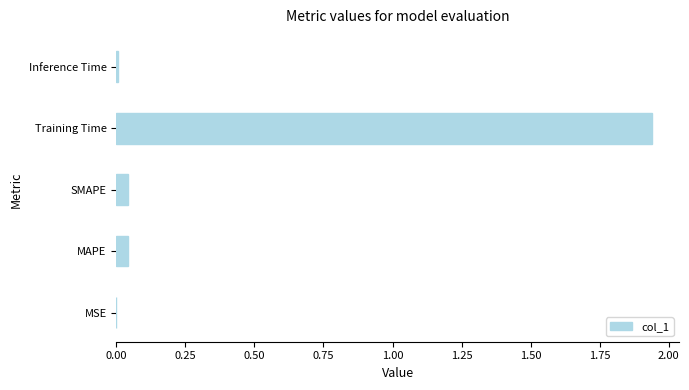

The value at SMAPE is 0.0. True or false?

True